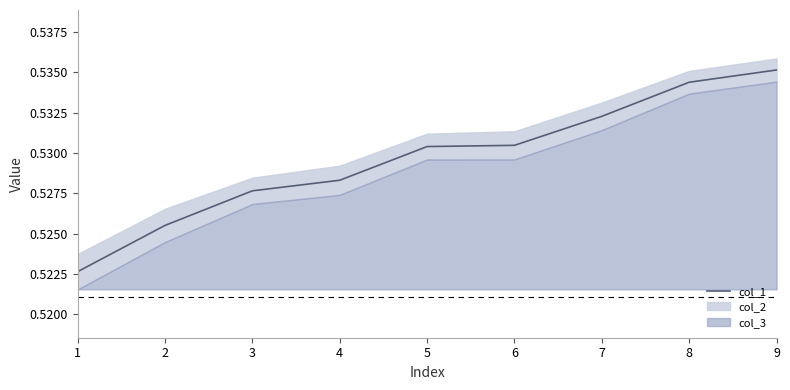

Which category has the lowest value across all series?

1